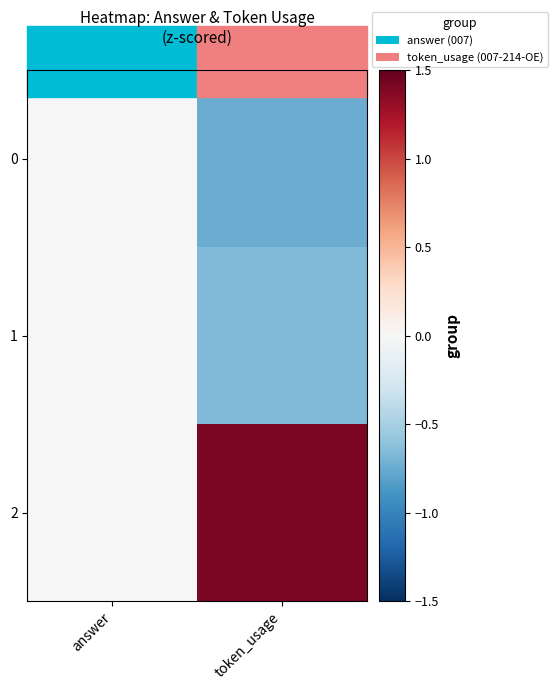

Reading left to right, transcribe all the data shown in this chart.

0: answer=0.0	token_usage=-0.7
1: answer=0.0	token_usage=-0.7
2: answer=0.0	token_usage=1.4